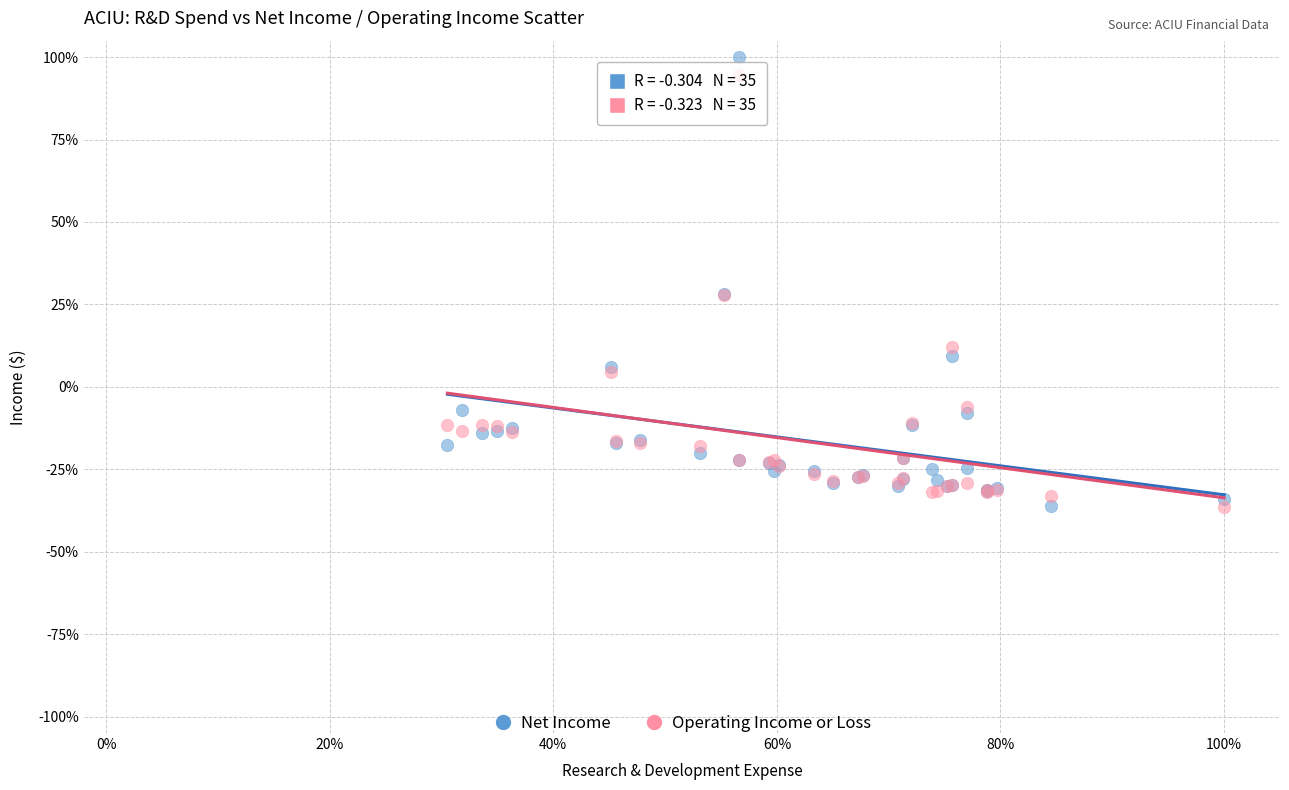

Which series contains the highest Y value?

Net Income